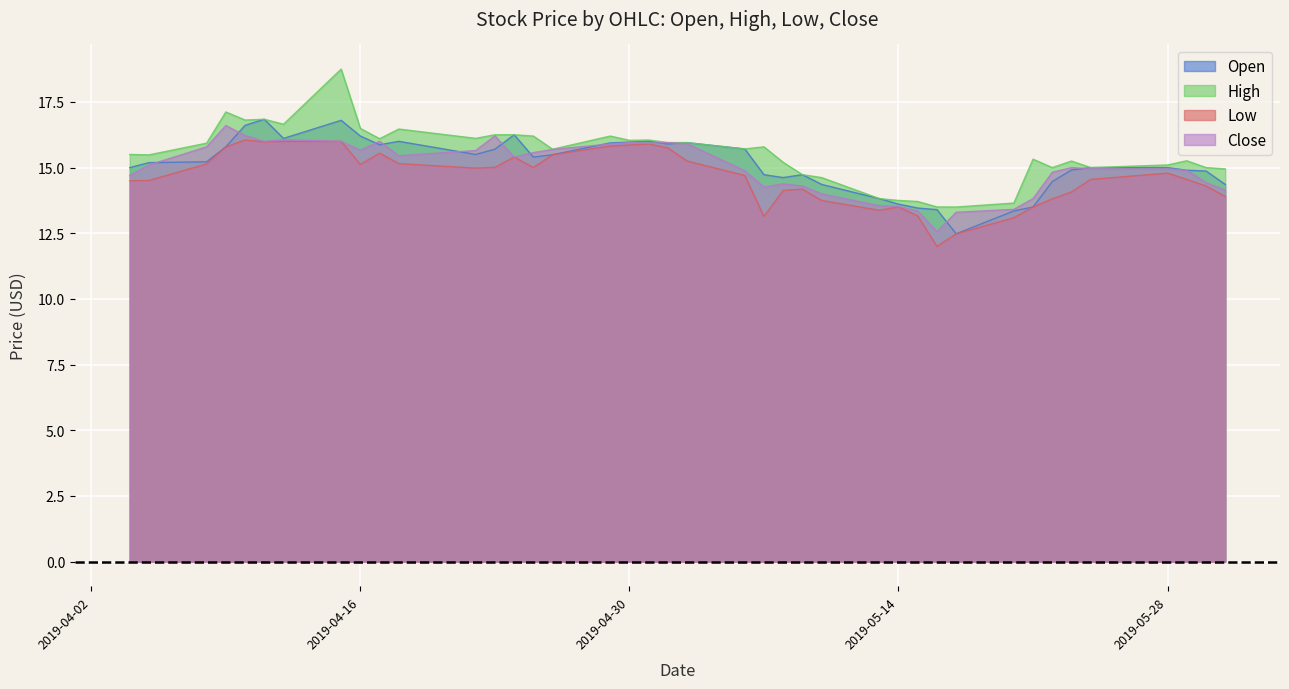

How many lines are shown in the chart?

4